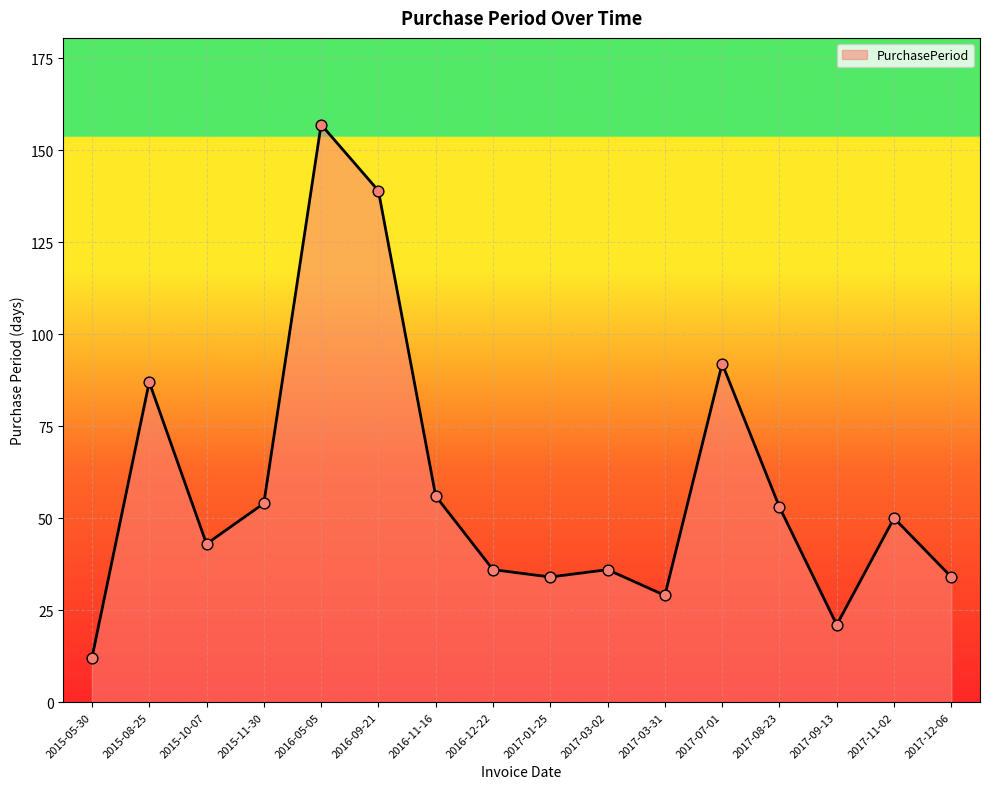

Between 2017-07-01 and 2015-11-30, which is larger?

2017-07-01